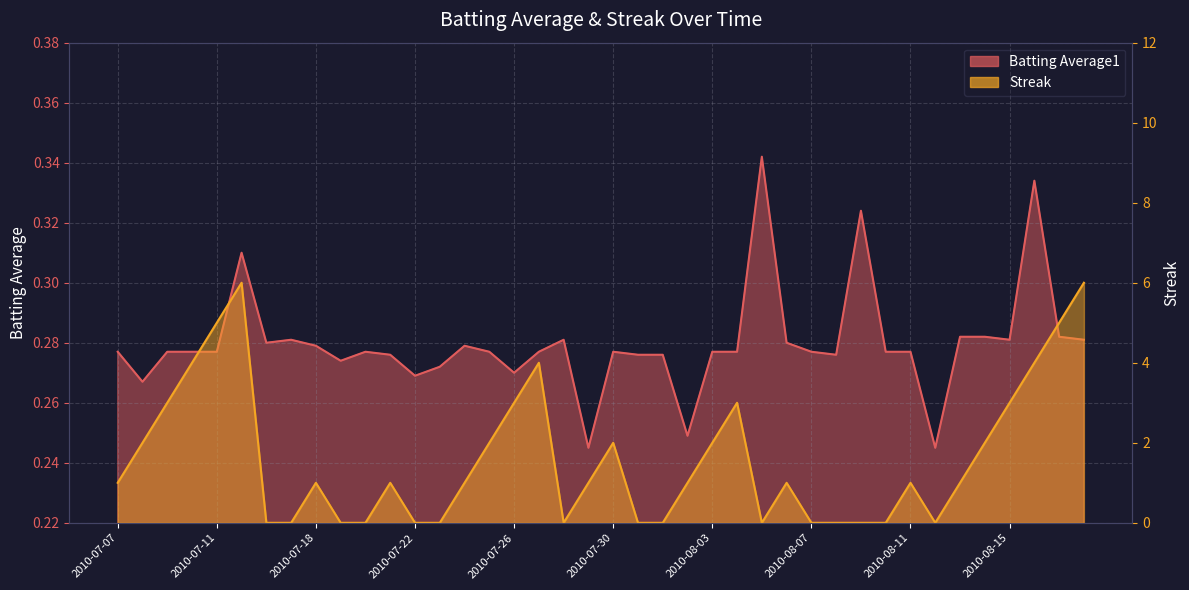

Which series has the widest spread of values?

Streak